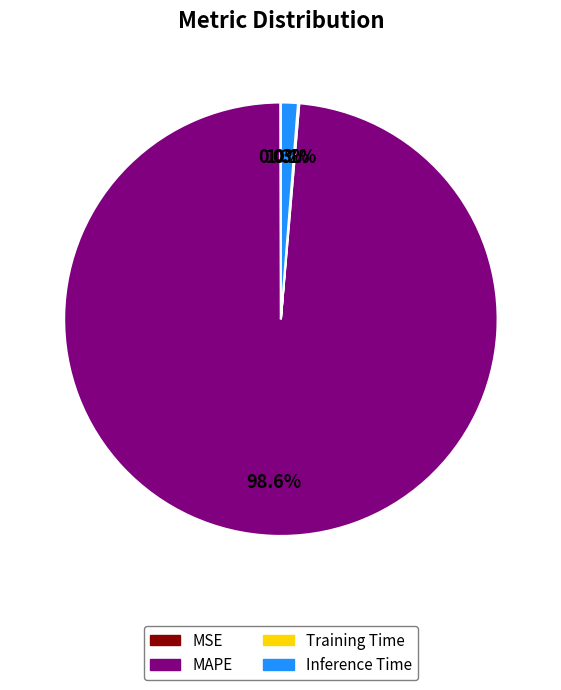

What is the largest slice in the pie chart?

MAPE